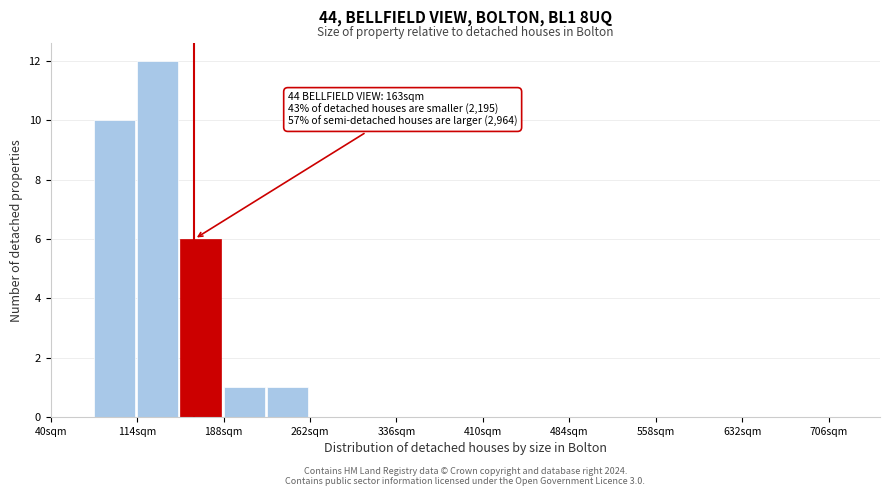

Read against the x-axis, roughly where is the centre of the tallest bar?

130